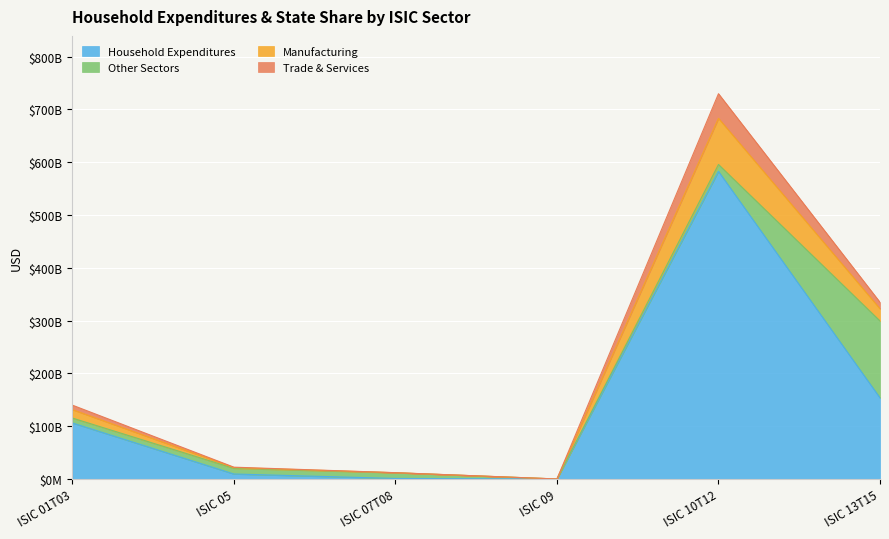

List the labels in order of value, smallest first.

ISIC 09, ISIC 07T08, ISIC 05, ISIC 01T03, ISIC 13T15, ISIC 10T12